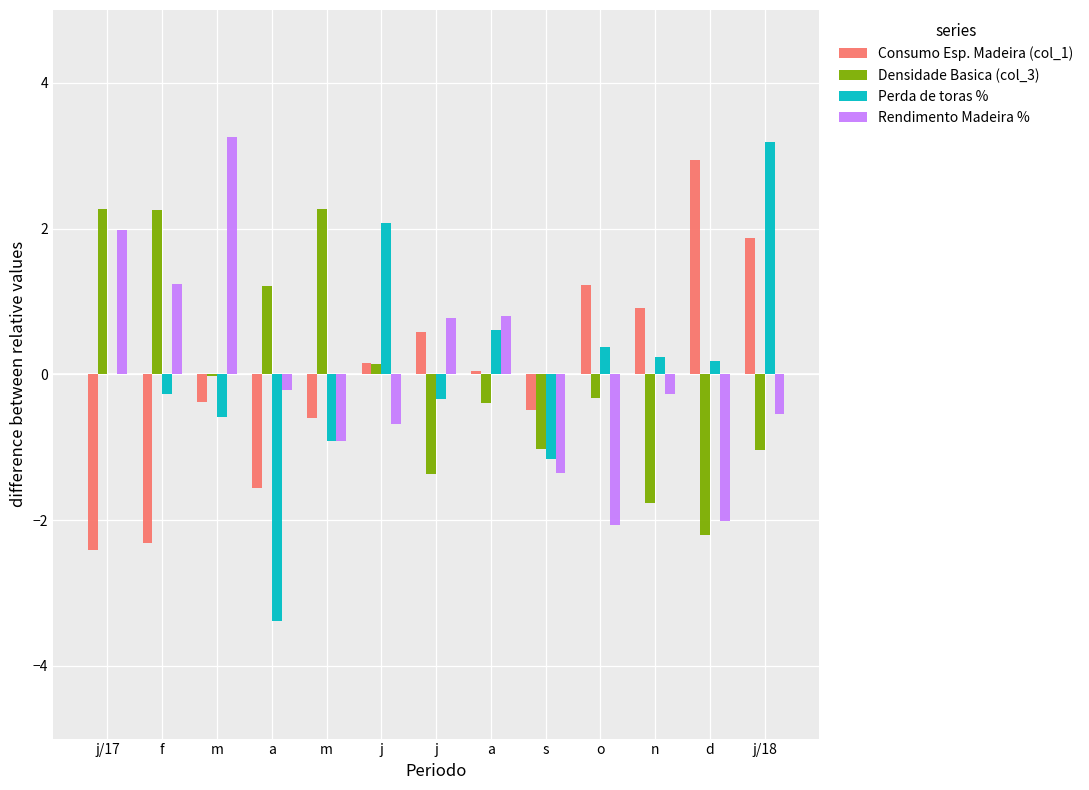

Between s and o, which is larger?

o